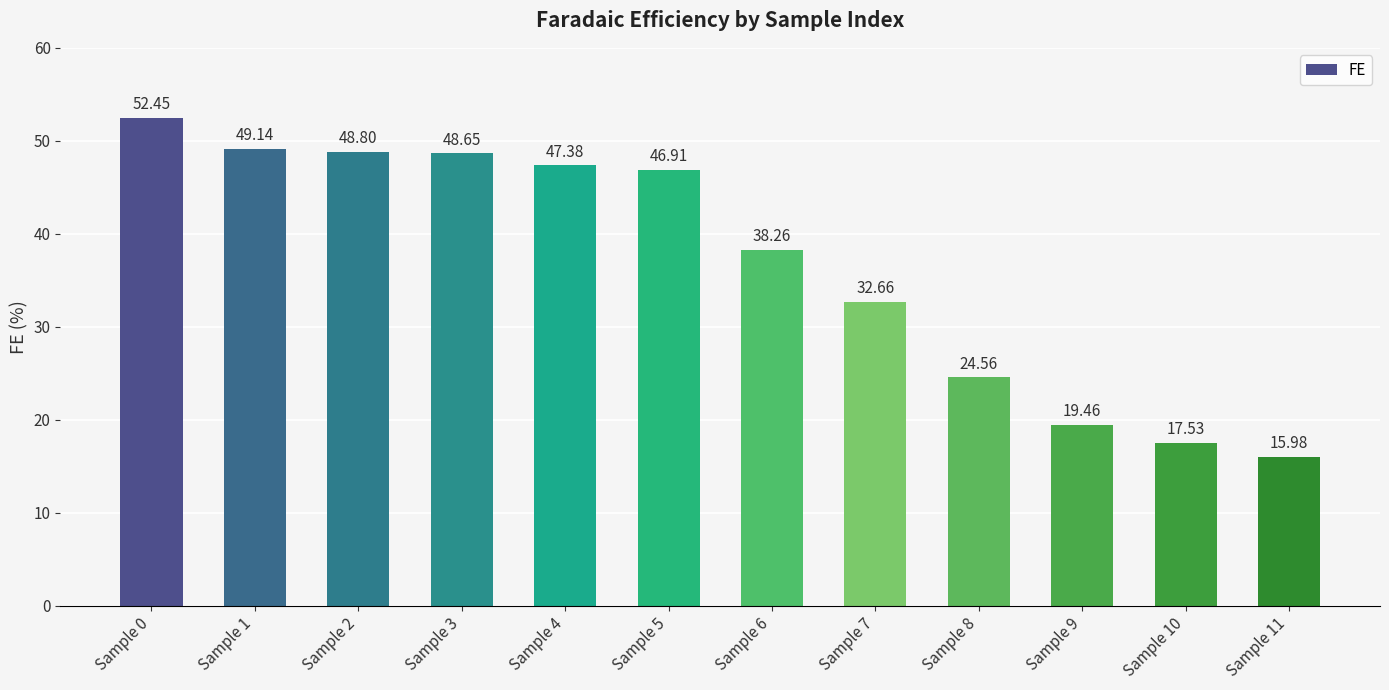

Which has a higher value, Sample 3 or Sample 8?

Sample 3